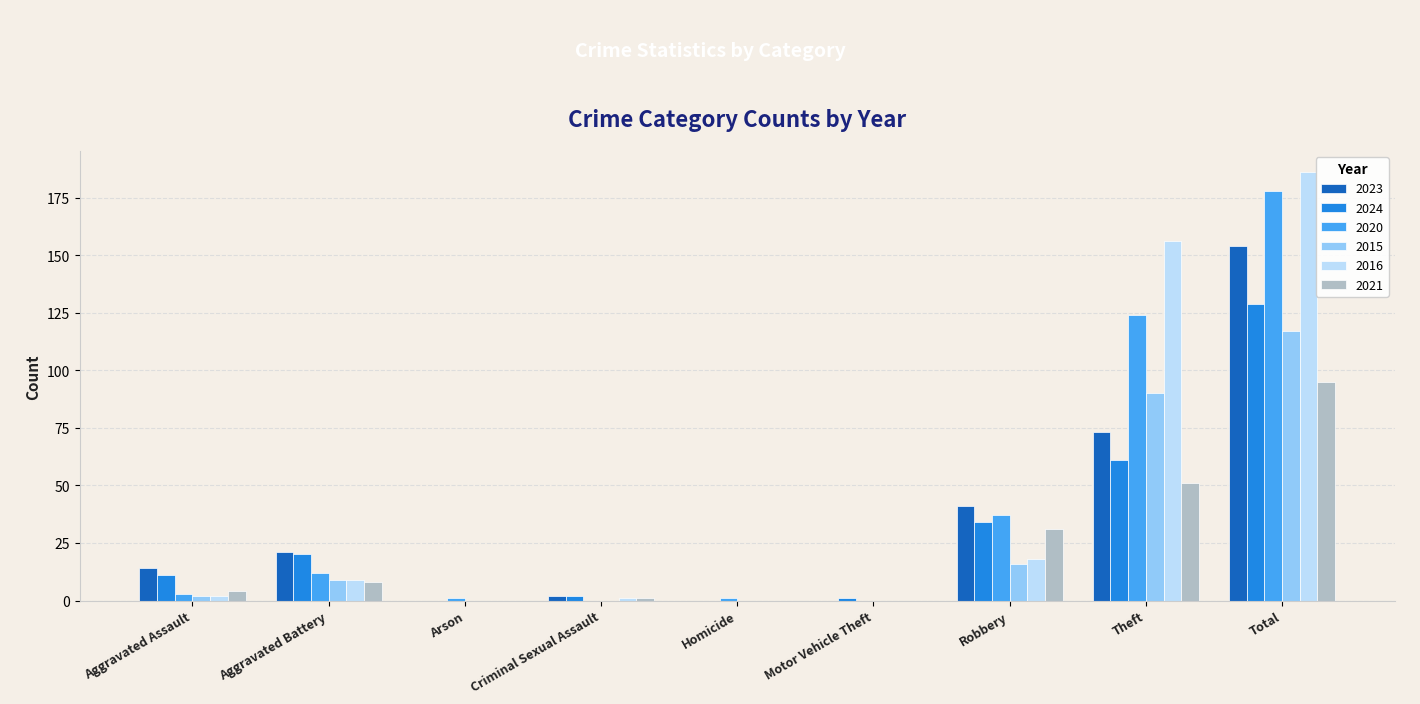

At which category is the sum across all series the highest?

Total